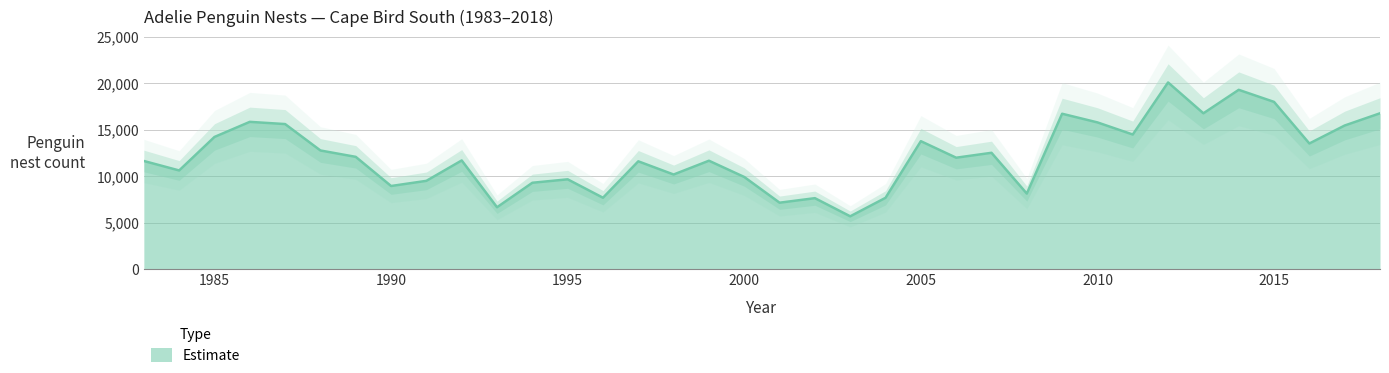

Rank the categories by value from lowest to highest.

2003, 1993, 2001, 2002, 2004, 1996, 2008, 1990, 1994, 1991, 1995, 2000, 1998, 1984, 1997, 1983, 1999, 1992, 2006, 1989, 2007, 1988, 2016, 2005, 1985, 2011, 2017, 1987, 2010, 1986, 2009, 2013, 2018, 2015, 2014, 2012